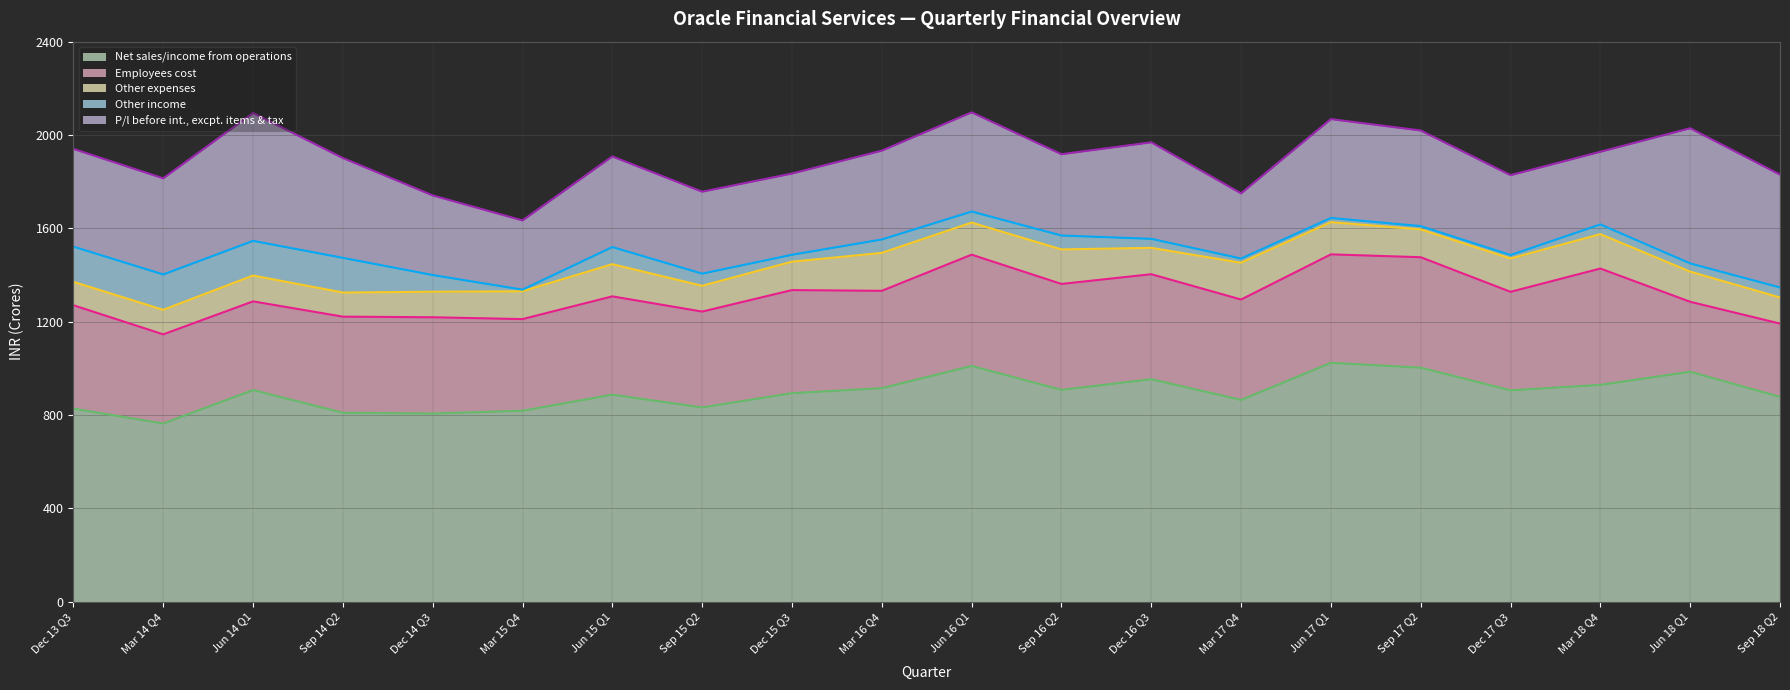

Which series has the largest total across all categories?

Net sales/income from operations